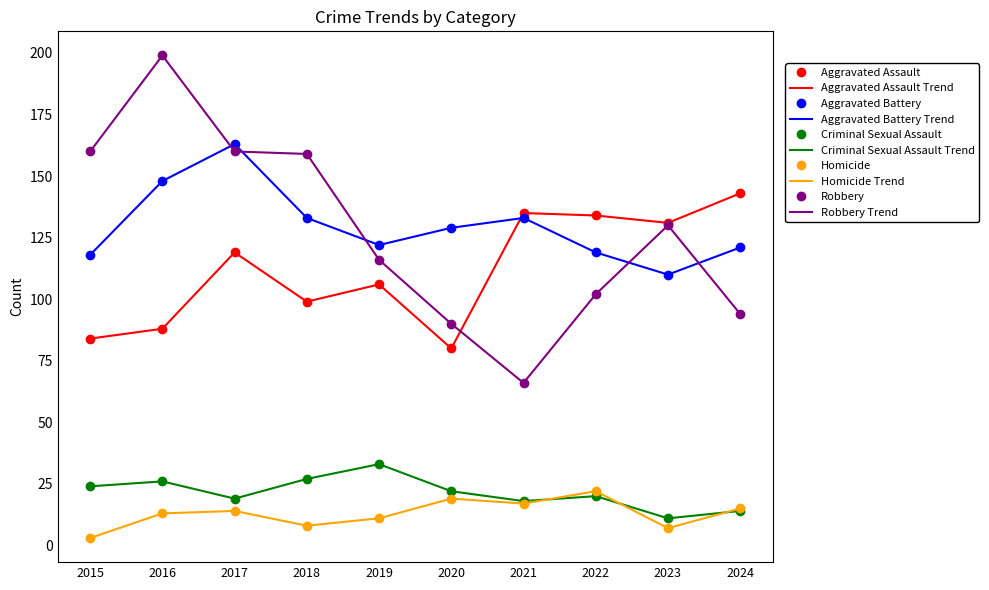

At which category is the sum across all series the highest?

2017